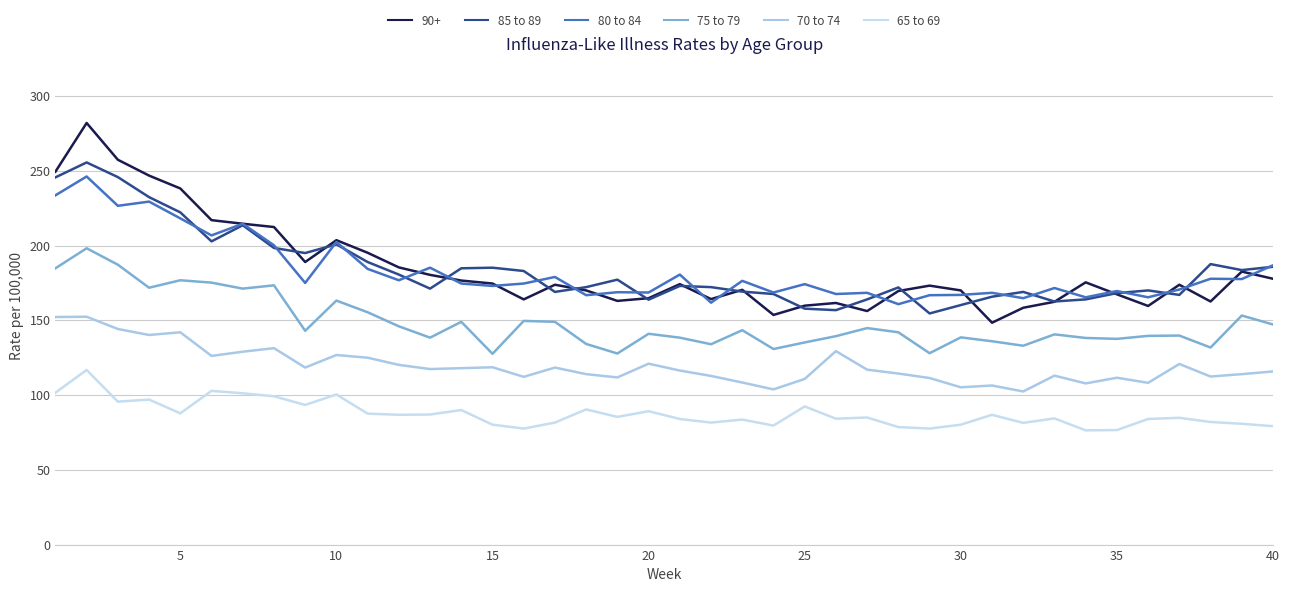

Does the chart have visible grid lines?

Yes